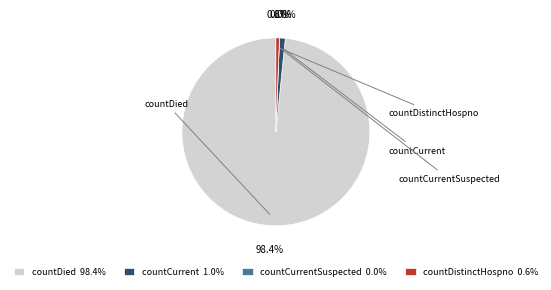

Is it true that countCurrent is 11% of the pie?

False